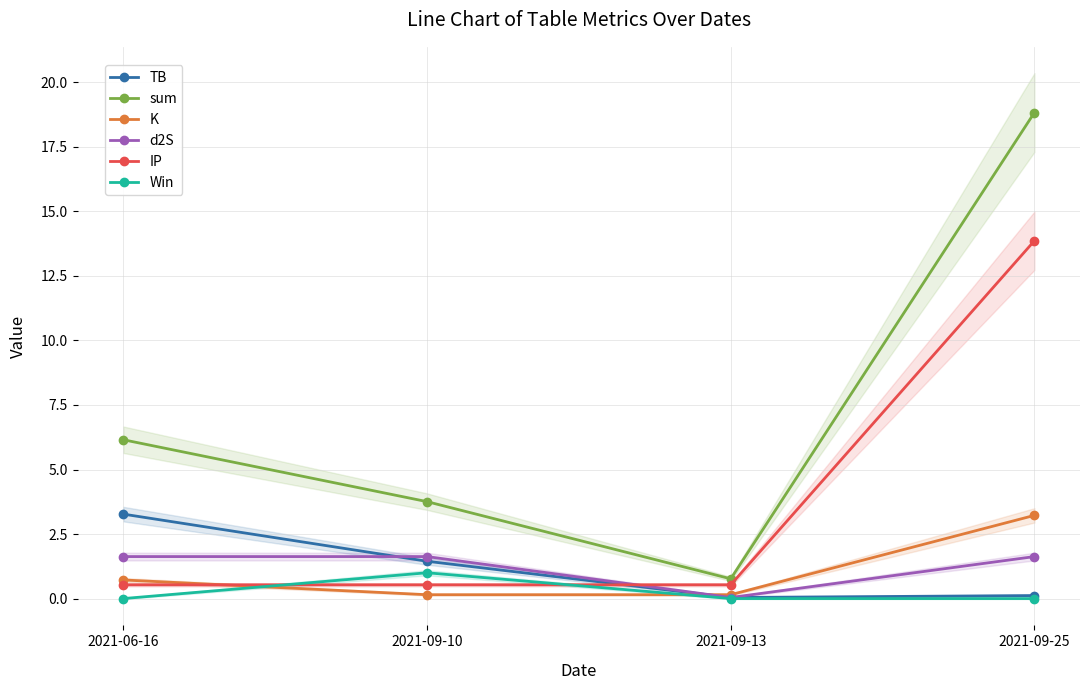

What is the value of the sum point at the 3rd from the left?

0.8